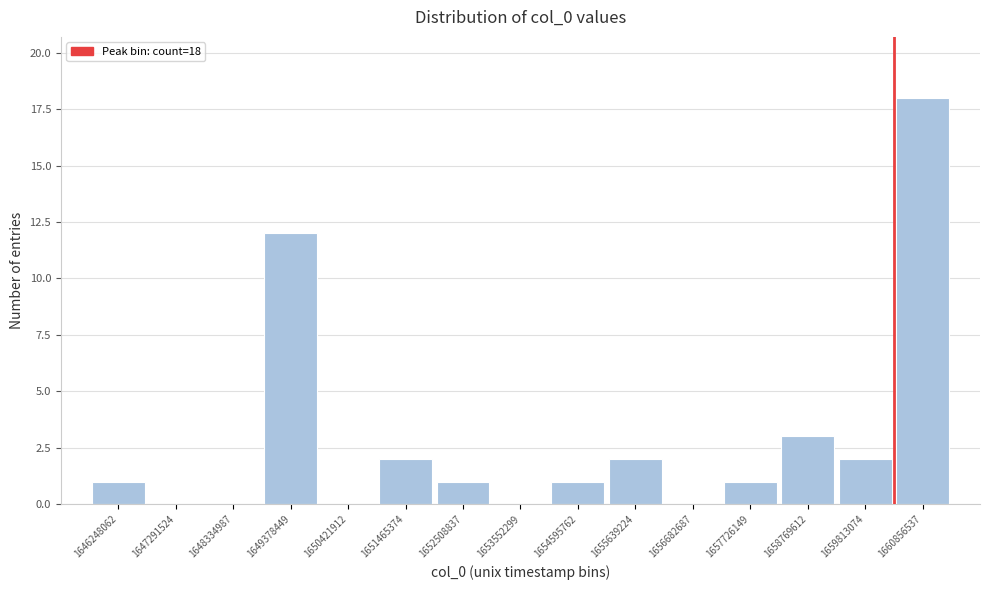

Reading left to right, transcribe all the data shown in this chart.

1646248062=1	1647291524=0	1648334987=0	1649378449=12	1650421912=0	1651465374=2	1652508837=1	1653552299=0	1654595762=1	1655639224=2	1656682687=0	1657726149=1	1658769612=3	1659813074=2	1660856537=18